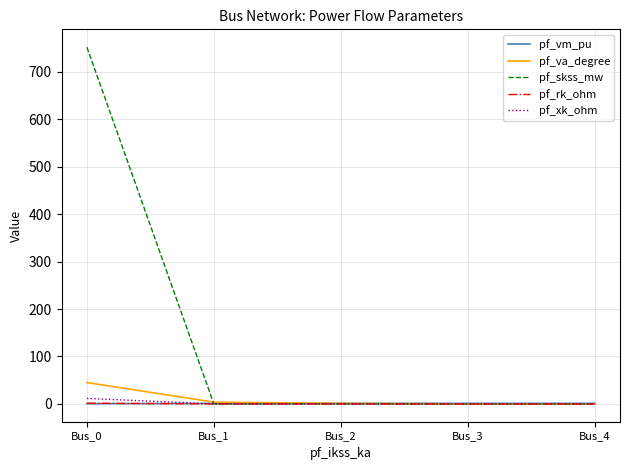

True or false: pf_rk_ohm has more than 2 points higher than both neighbors.

False